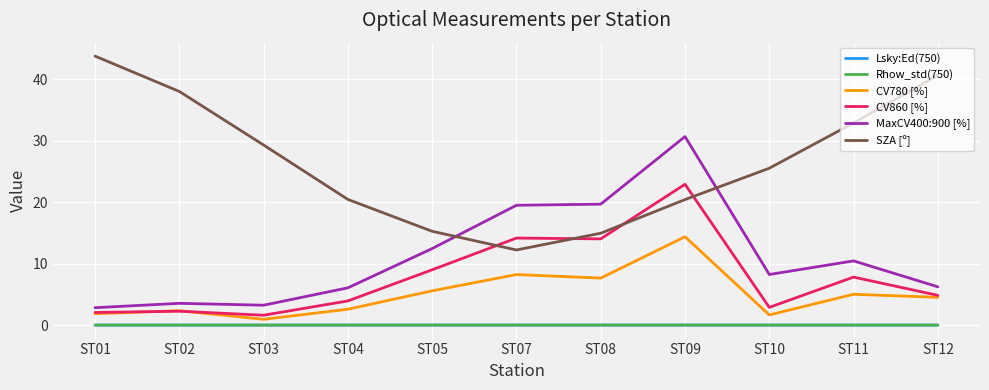

Is the value of CV780 [%] at ST09 greater than the value of CV860 [%] at ST10?

Yes